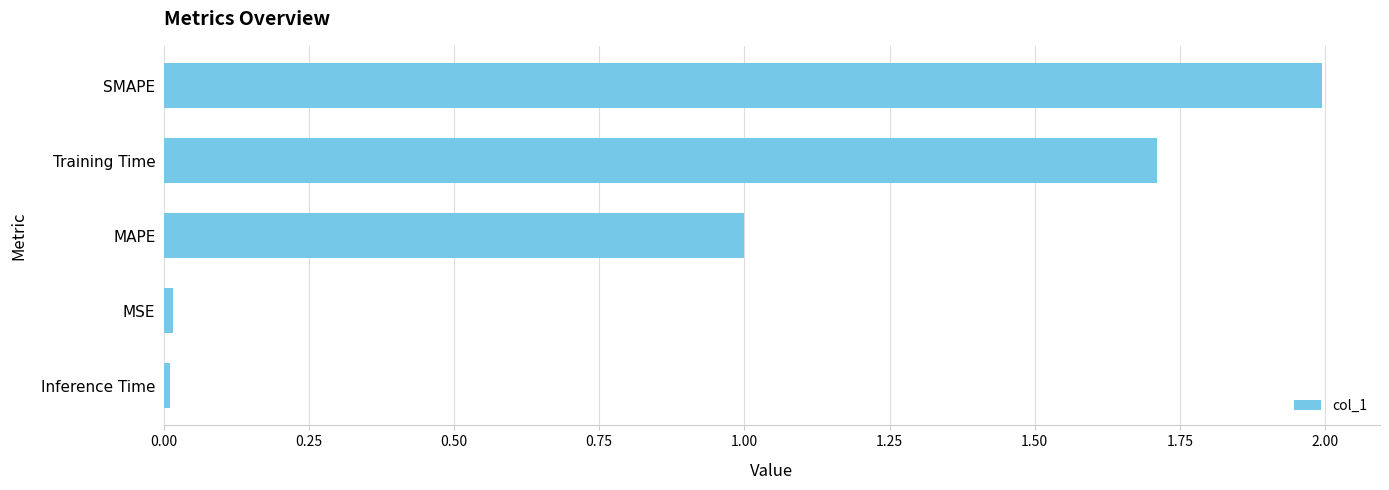

What is the difference between the maximum and second lowest values?

2.0